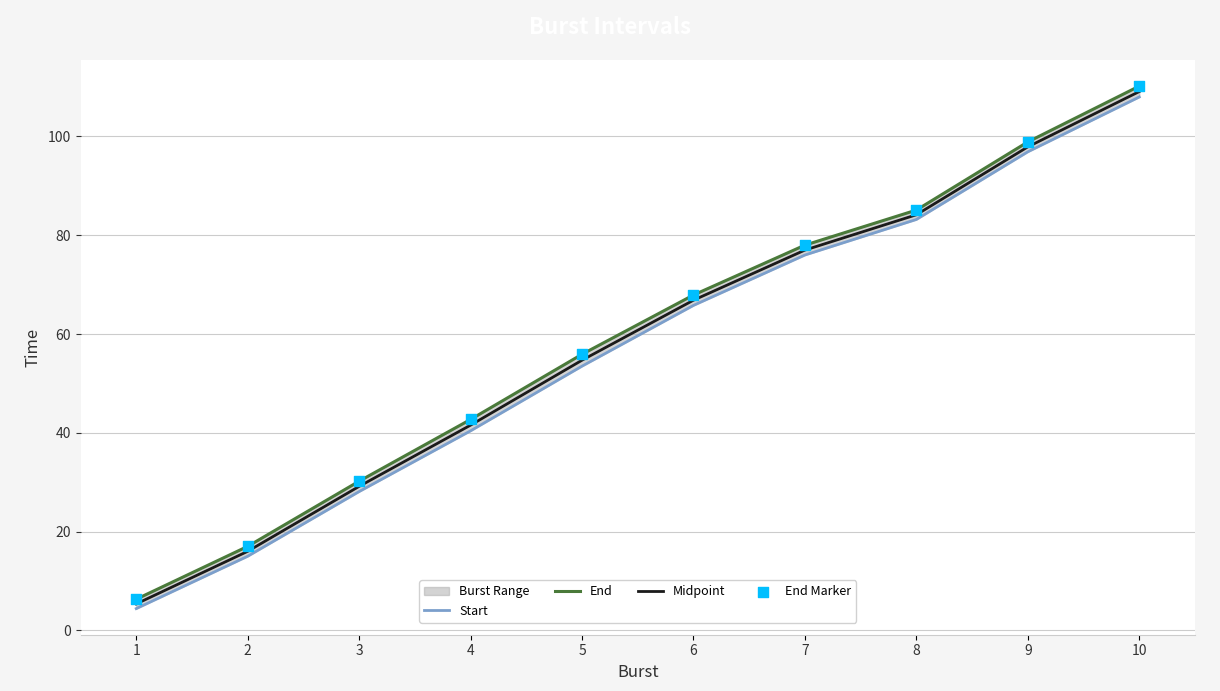

At how many categories does at least one series exceed 87?

2